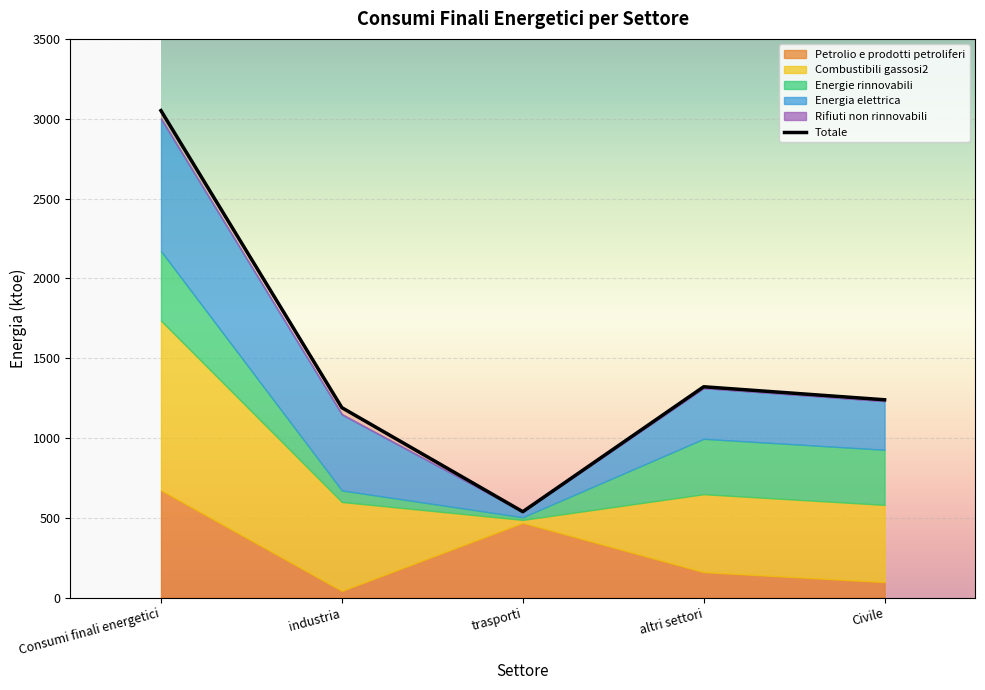

What is the sum of the Totale values at Consumi finali energetici and Civile?

4290.9